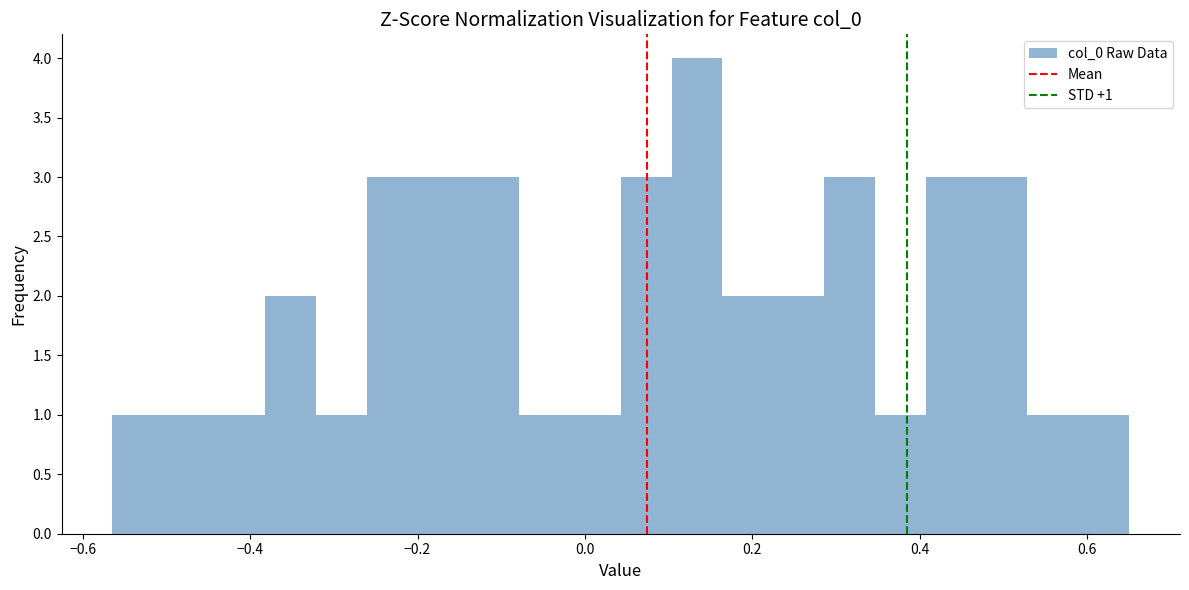

Around what value on the x-axis is the tallest bar? Give the approximate position of its centre, as read against the axis.

0.14